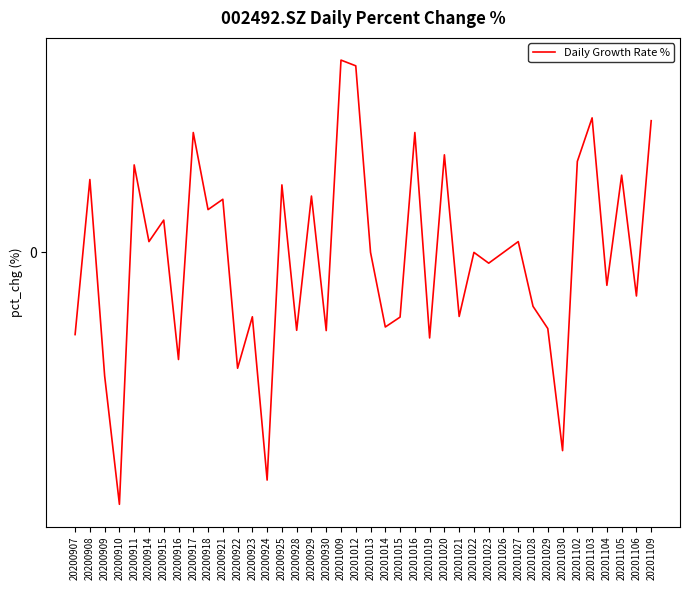

Is this an area chart (filled region under the line)?

No